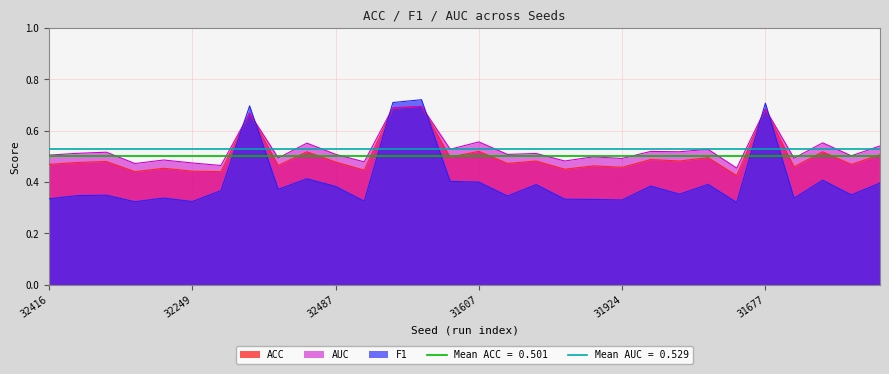

Which series has the largest total across all categories?

AUC